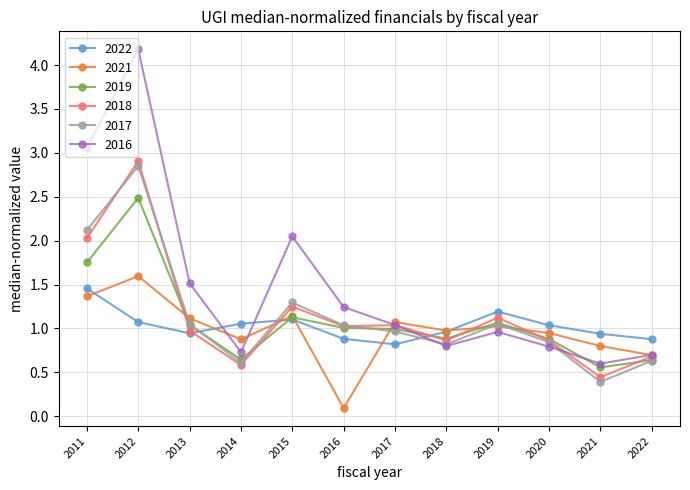

The value of 2017 at 2017 is 1.0. True or false?

True